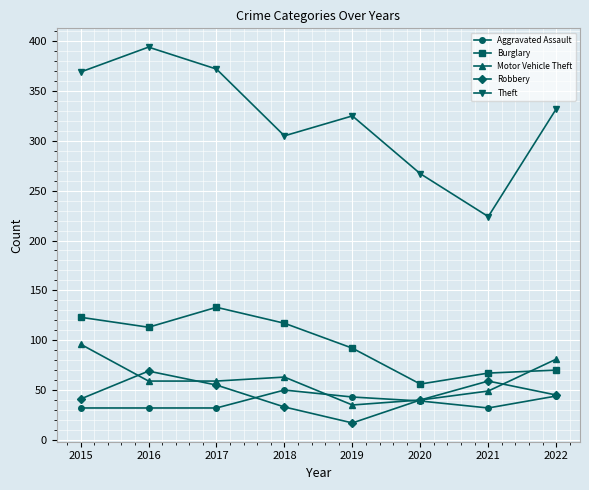

Rank the series by their maximum value, from highest to lowest.

Theft, Burglary, Motor Vehicle Theft, Robbery, Aggravated Assault